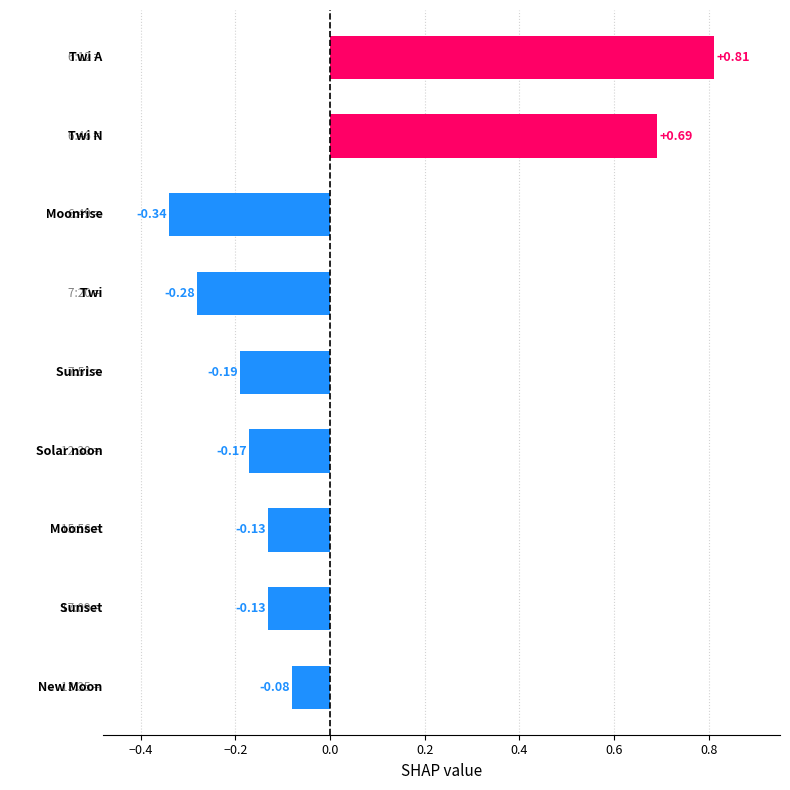

What is the sum of all values?

0.2